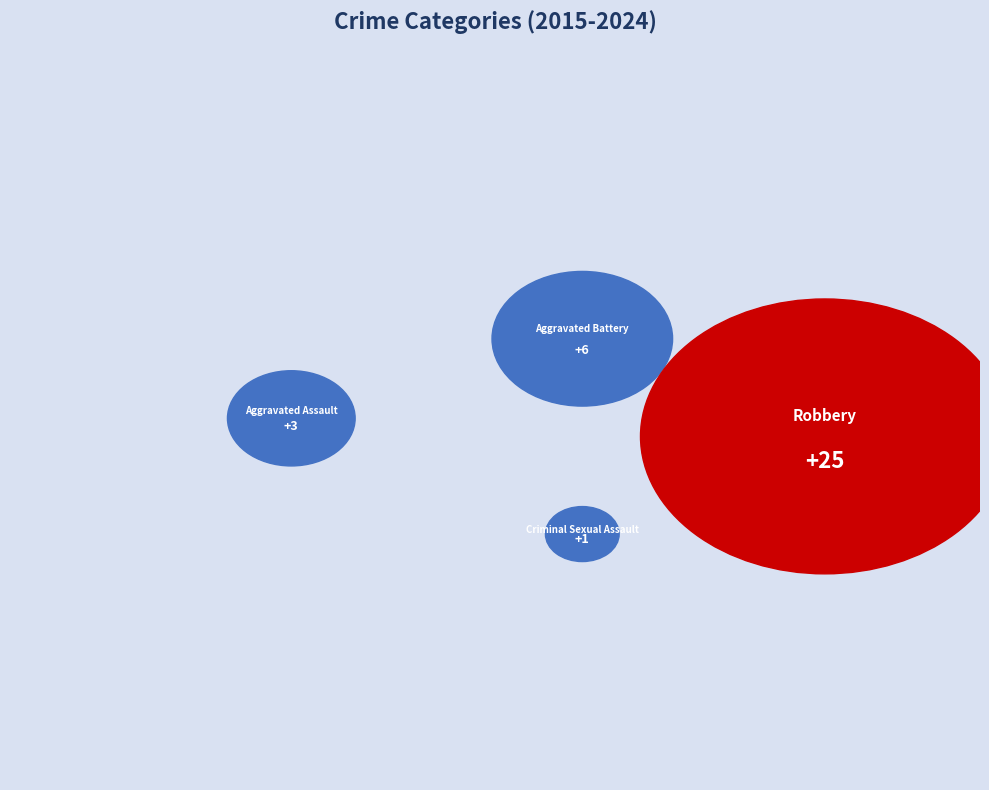

True or false: Aggravated Battery accounts for 5% of the total.

False